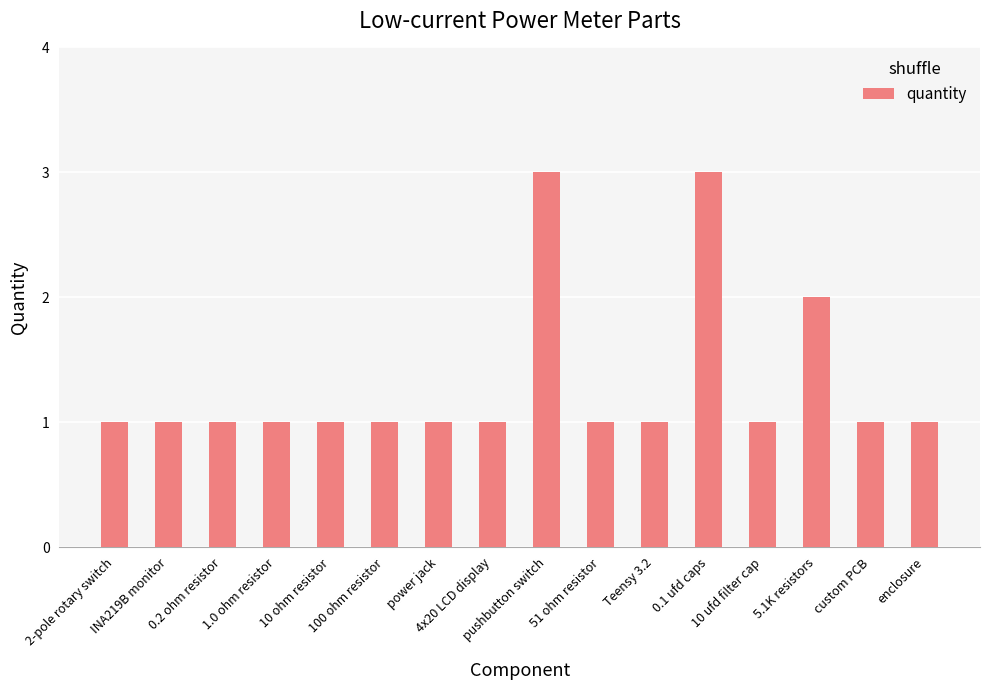

How many bars are there in total?

16